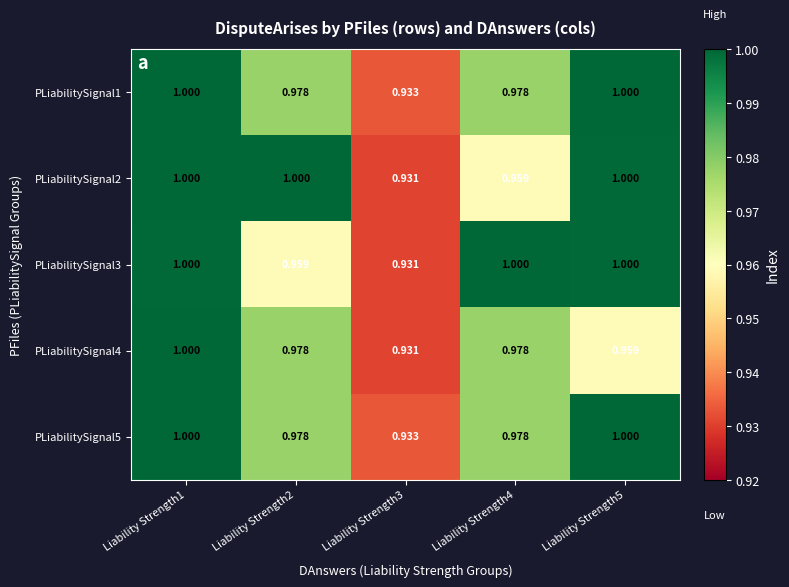

Is the value of PLiabilitySignal5 at Liability Strength2 greater than the value of PLiabilitySignal2 at Liability Strength3?

Yes